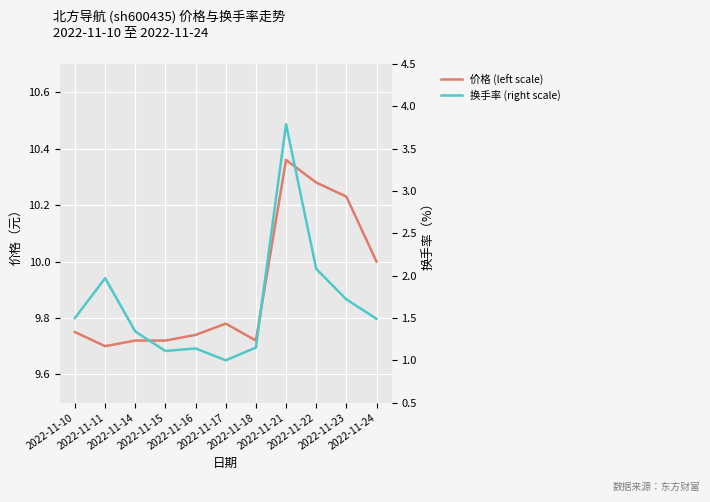

What are all the series names shown in the legend?

价格 (left scale), 换手率 (right scale)